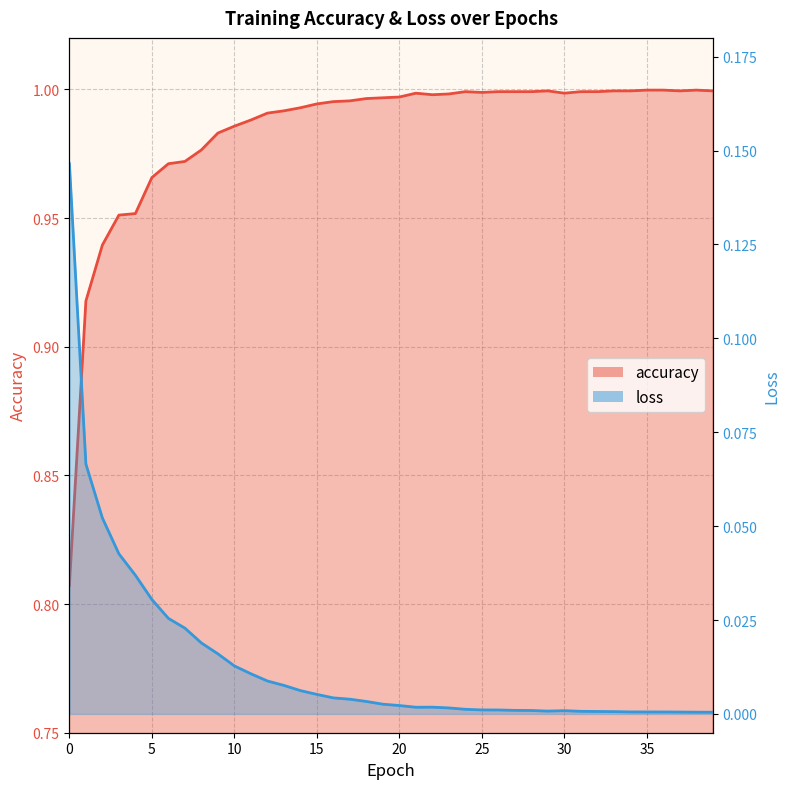

What is the value of the accuracy point at the 26th from the left?

1.0